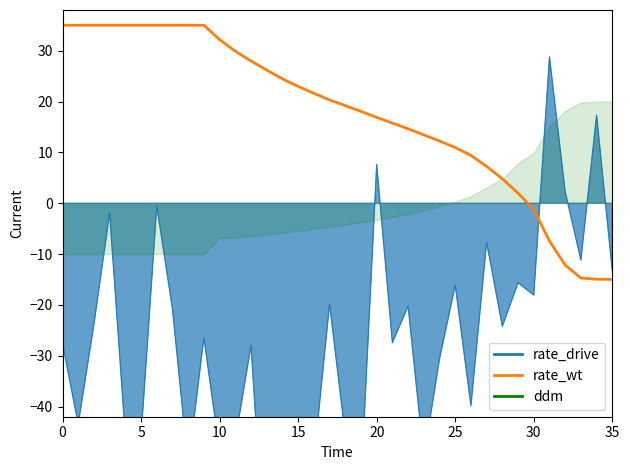

What is the label of the 13th point from the right?

23